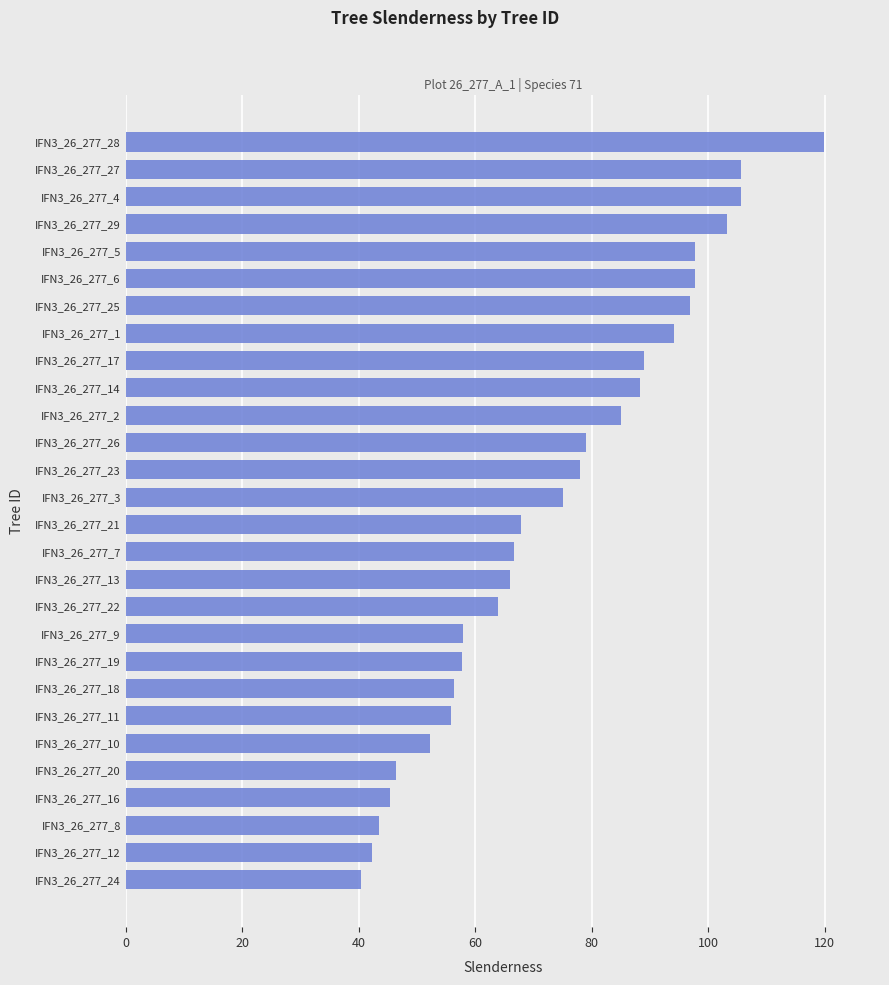

True or false: the data shows 140.3 at IFN3_26_277_5.

False